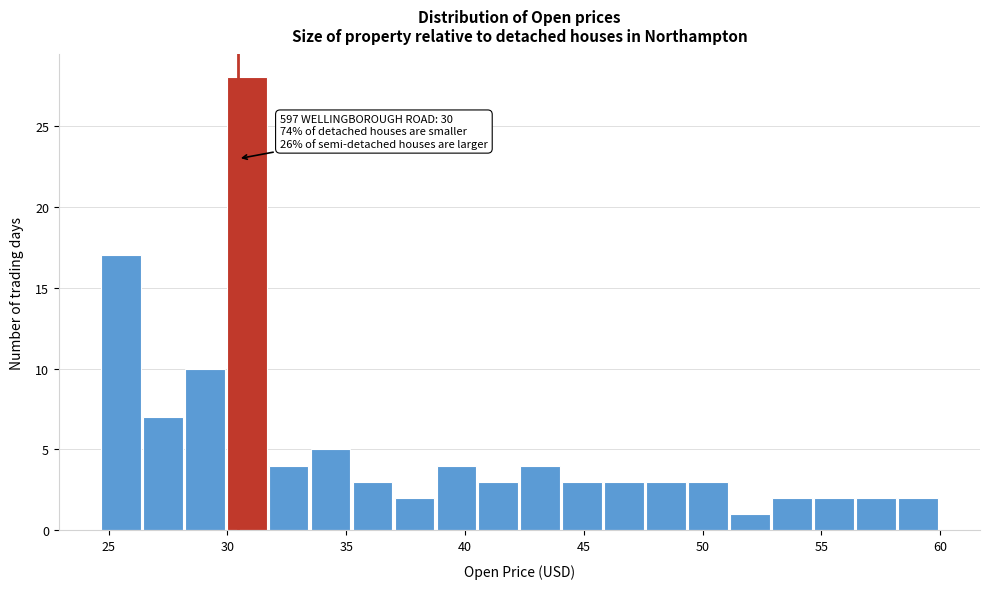

Read against the x-axis, roughly where is the centre of the tallest bar?

31.0